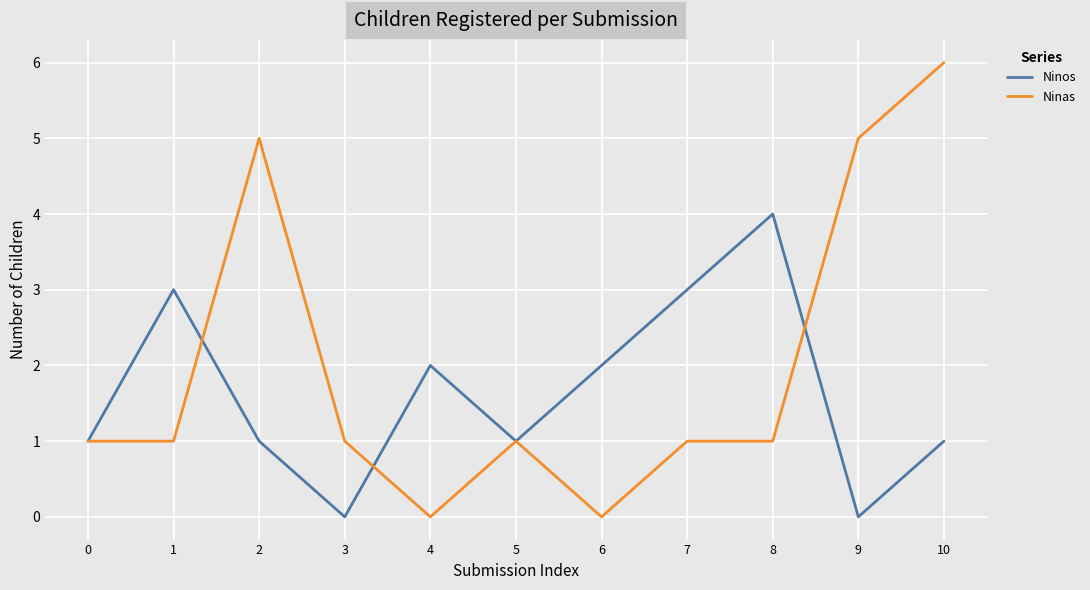

Rank the series by their maximum value, from highest to lowest.

Ninas, Ninos